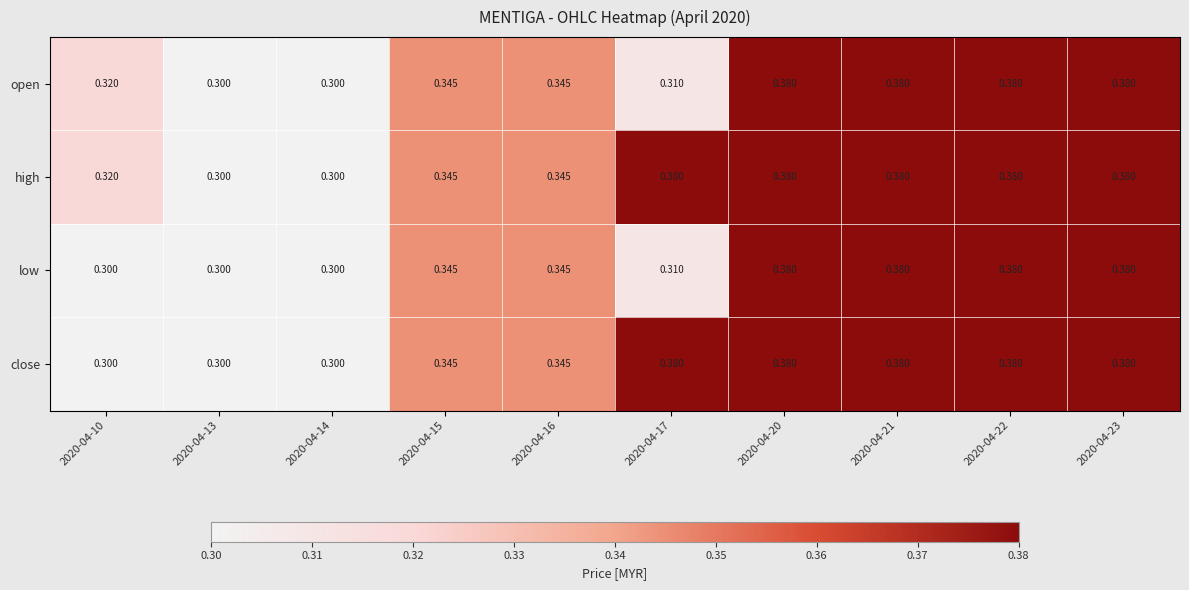

Which series has the largest total across all categories?

high